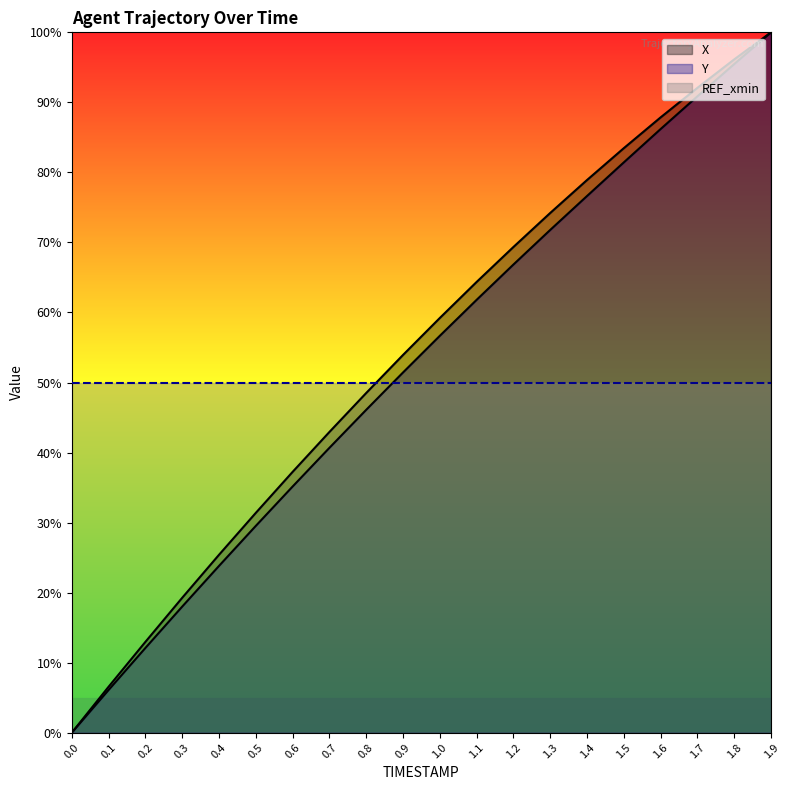

True or false: X and Y cross at least once.

False